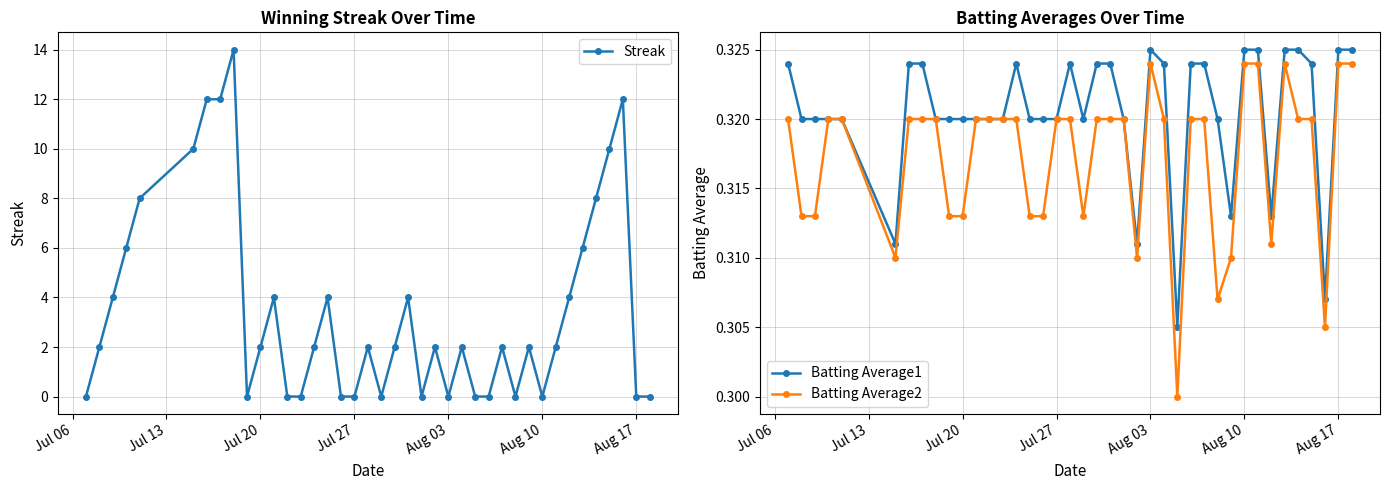

True or false: Batting Average1 has more than 1 interior local peaks.

True